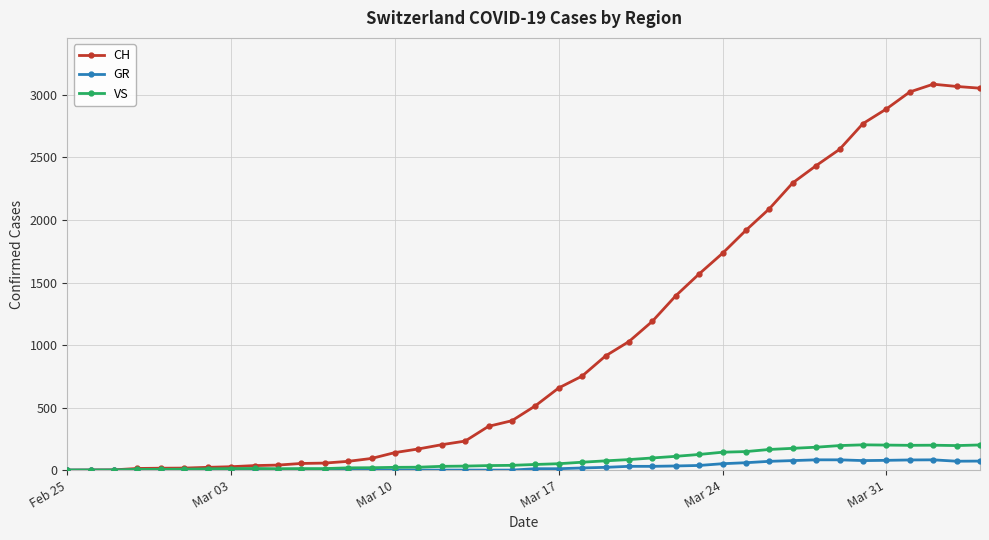

Which series has the largest range (max minus min)?

CH